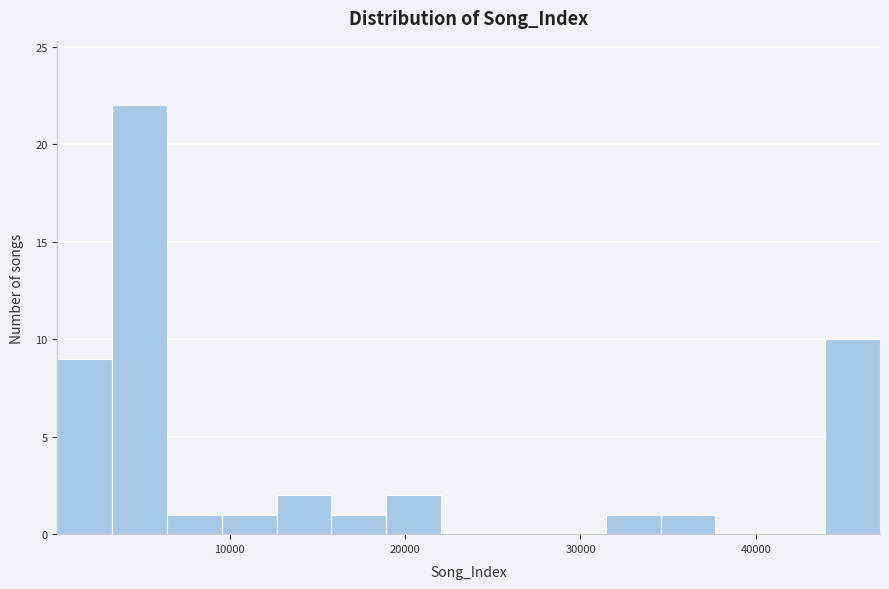

Around what value on the x-axis is the tallest bar? Give the approximate position of its centre, as read against the axis.

5000